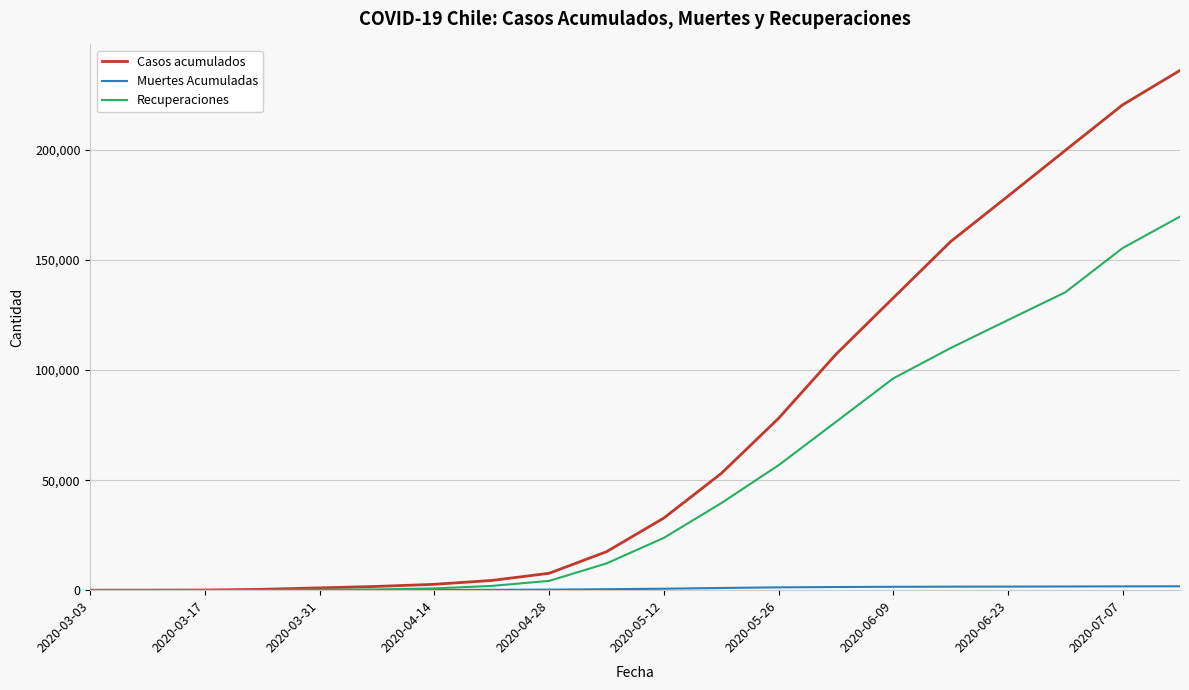

Which series has the largest total across all categories?

Casos acumulados